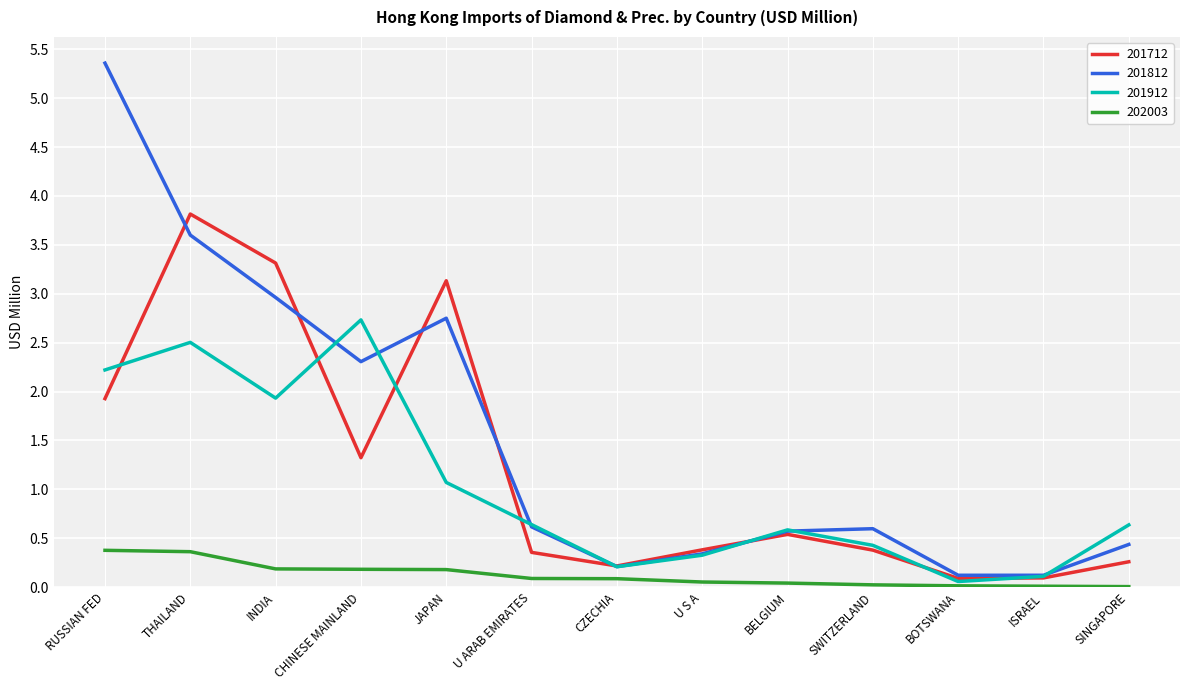

How many interior local valleys does the 201912 series have?

3